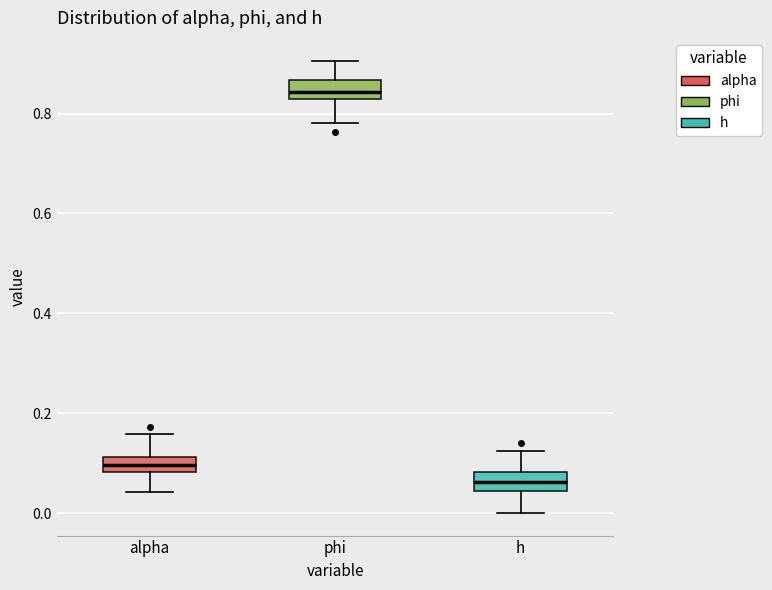

Reading left to right, transcribe this box plot: for each box, give where its median line is, the range the box spans, and where its two whiskers end, as read against the y-axis. The values are not printed on the chart, so give them approximately, as read against the axis.

alpha: median 0.10, box 0.08 to 0.12, whiskers 0.04 to 0.16
phi: median 0.84 (inside the box), box 0.84 to 0.86, whiskers 0.78 to 0.90
h: median 0.06, box 0.04 to 0.08, whiskers 0.00 to 0.12